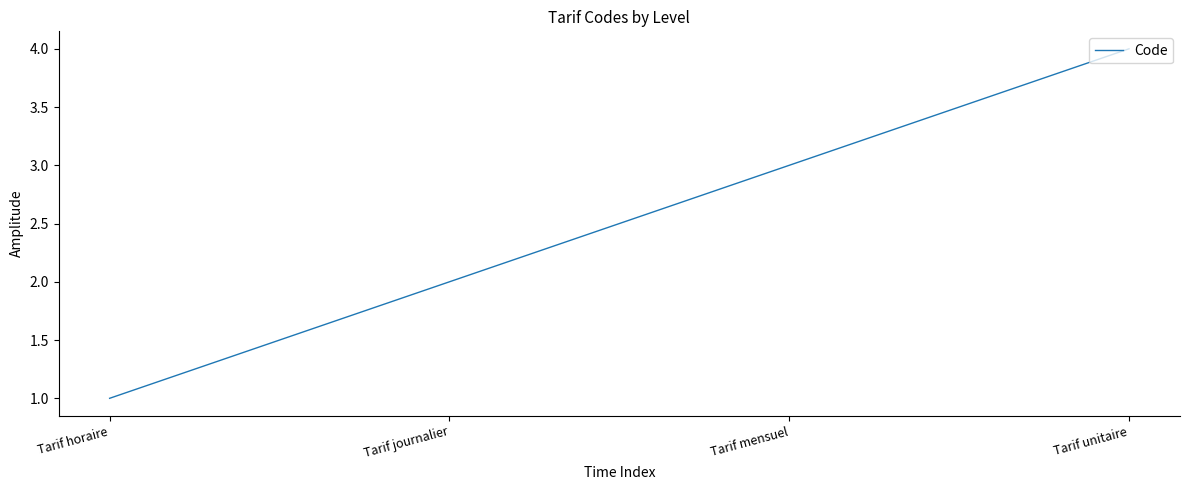

How many distinct data groups are displayed?

1